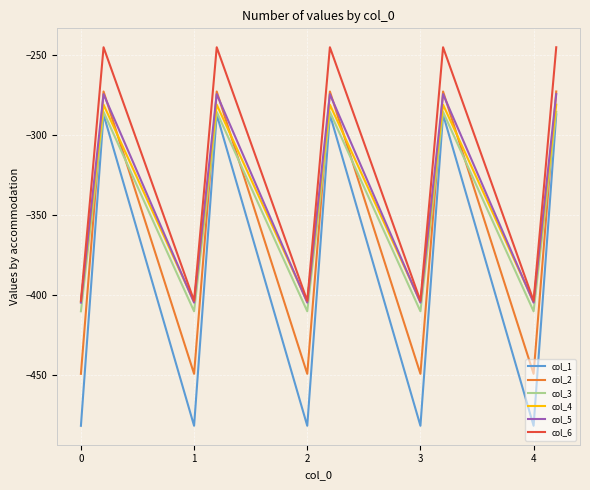

True or false: col_6 and col_2 intersect in this chart.

False